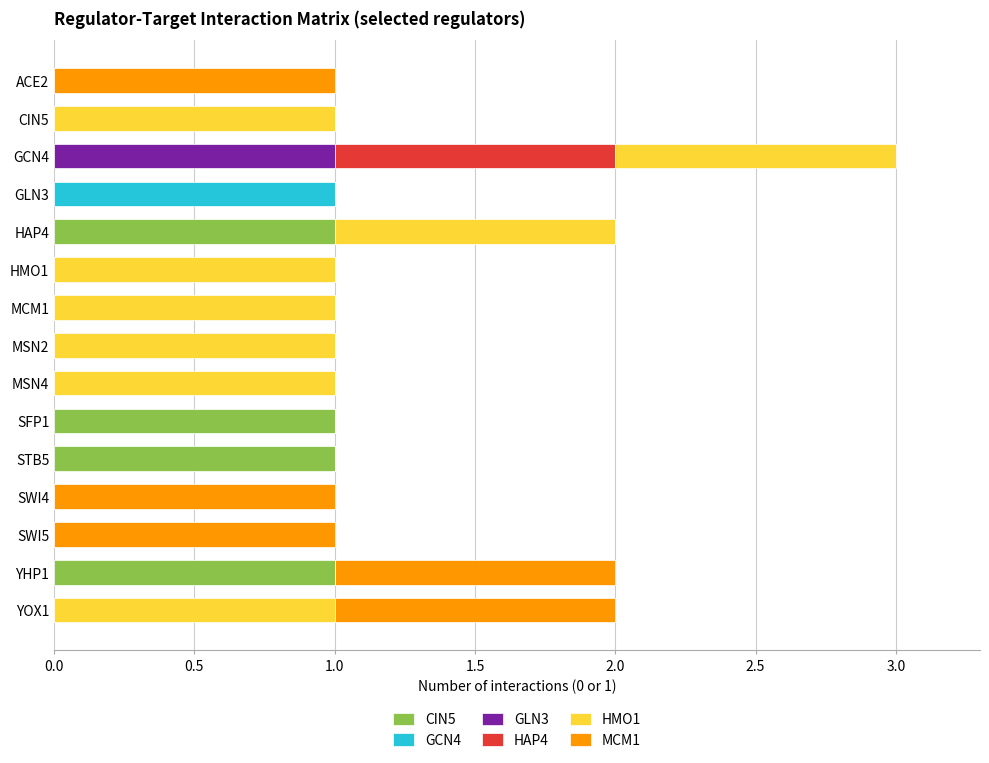

At which category is the sum across all series the highest?

GCN4